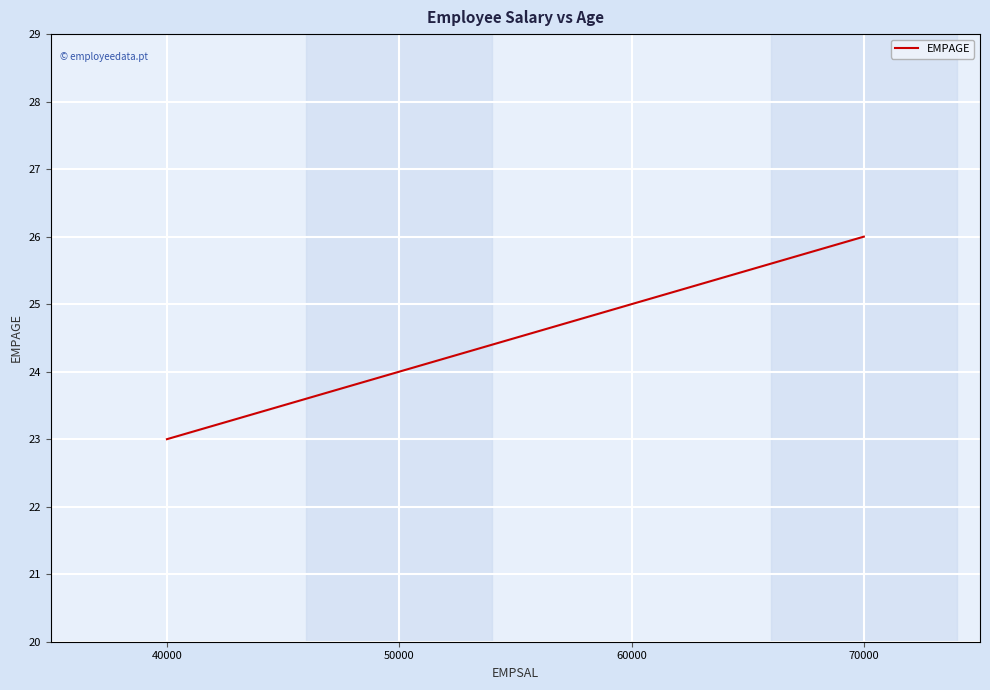

How many values are between 24 and 26?

3